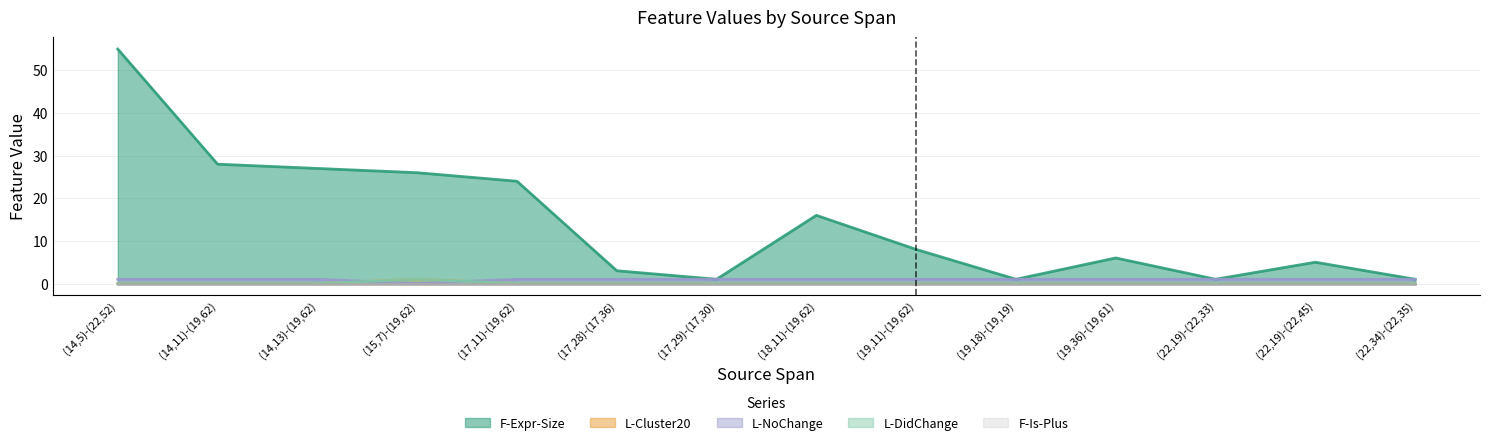

The value of L-DidChange at (22,34)-(22,35) is -1. True or false?

False